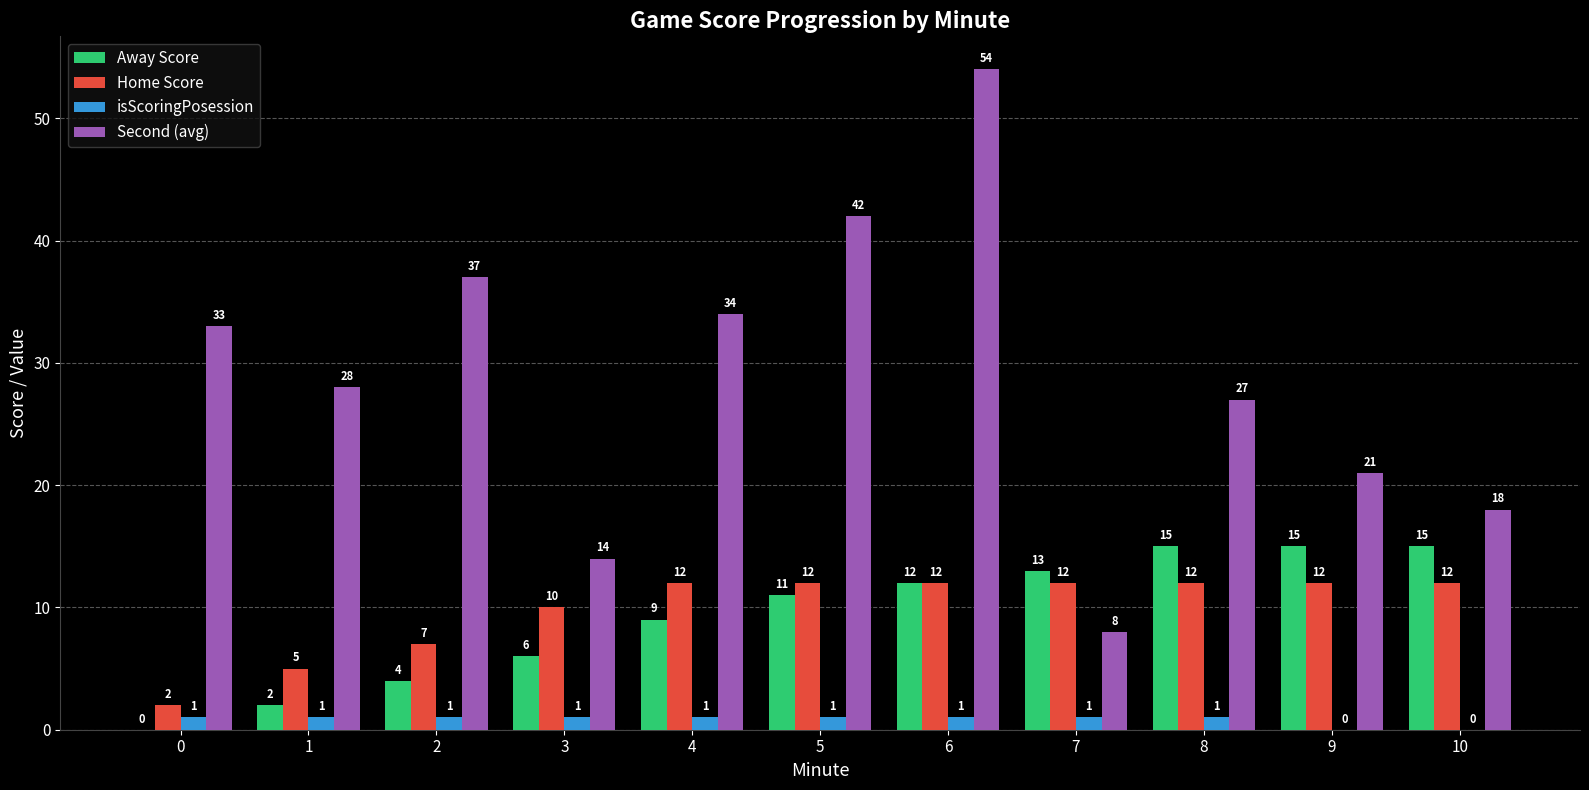

What is the greatest value displayed?

54